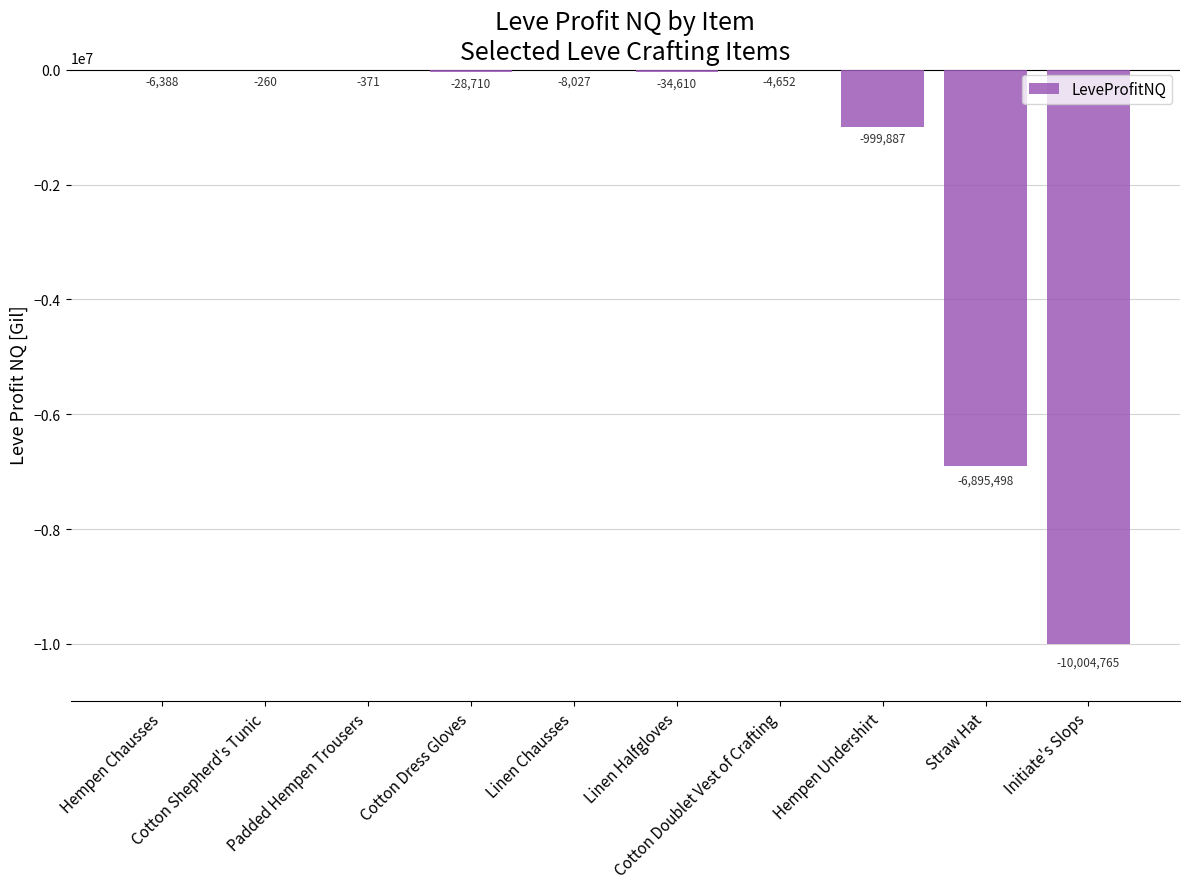

Are the bars grouped side by side (vs. stacked)?

No